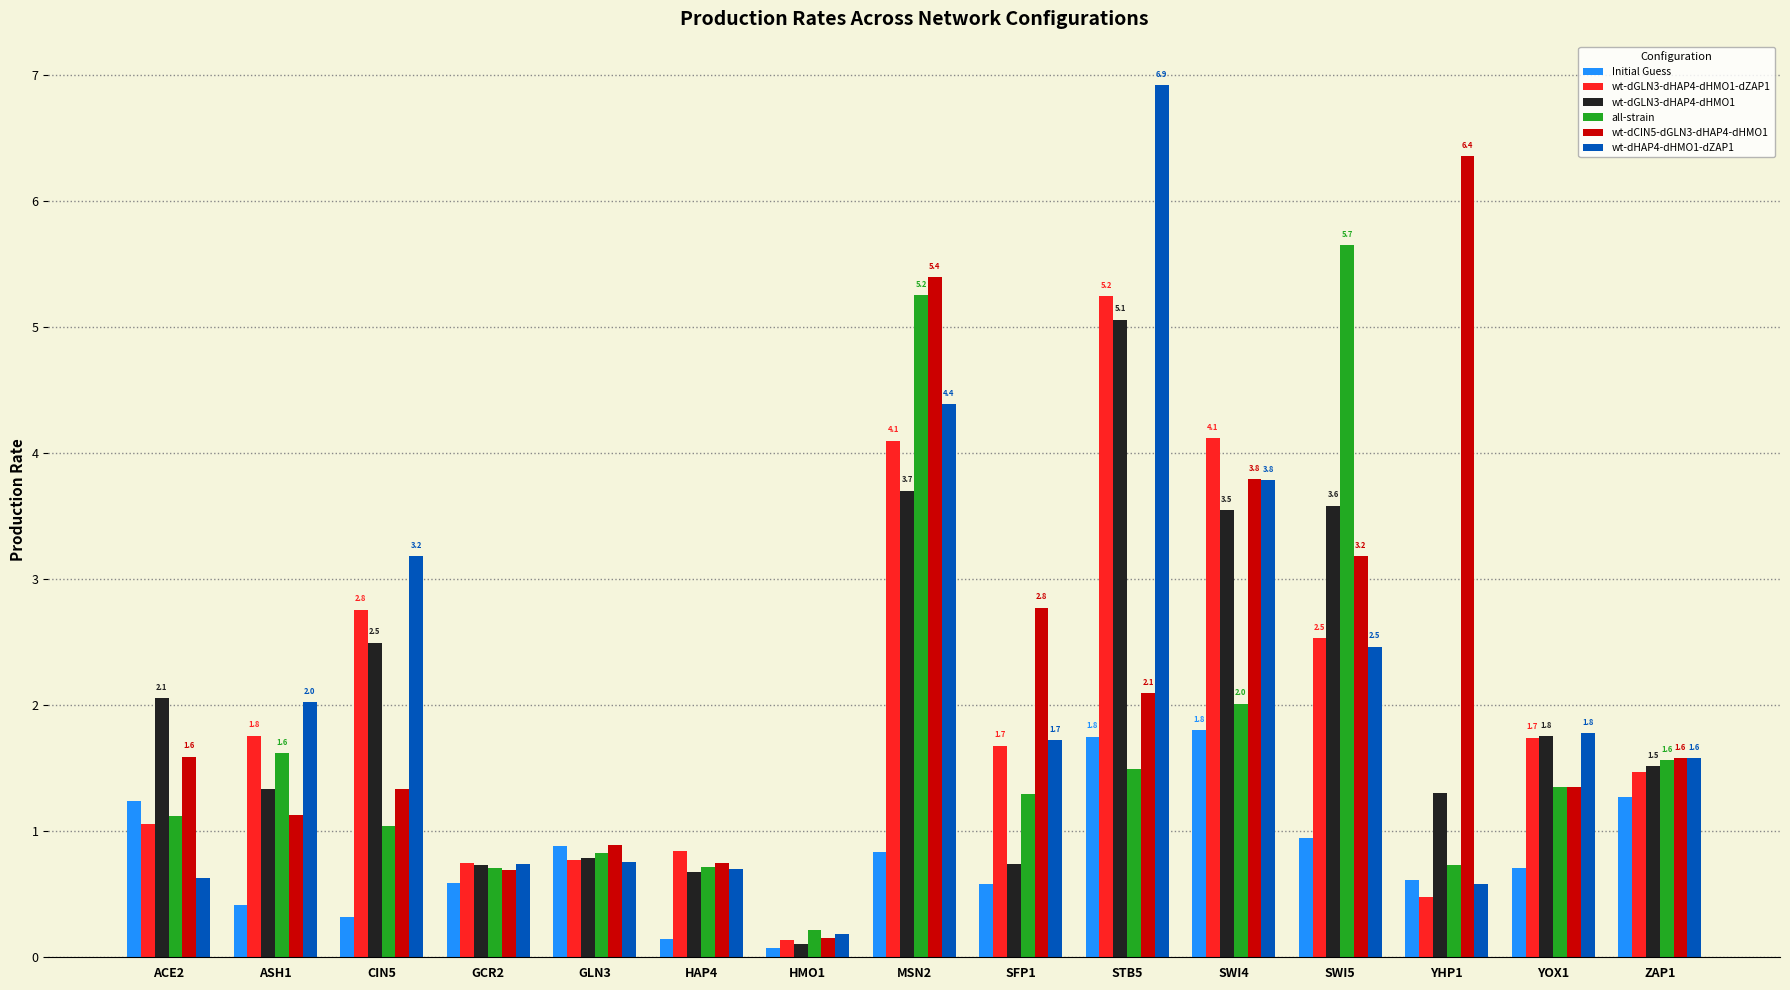

What is the highest value of the Initial Guess series?

1.8